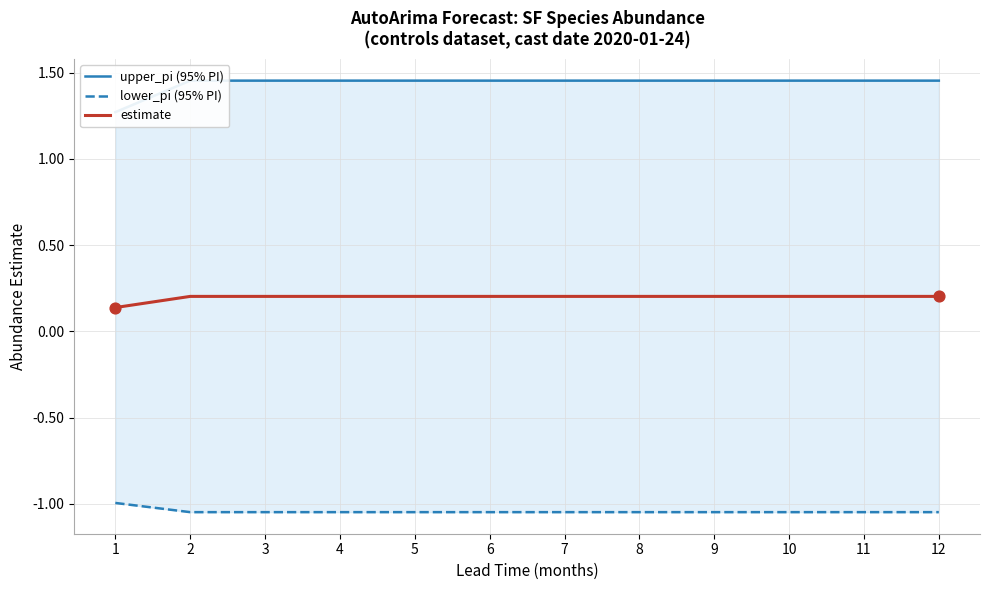

What is the total value across all series at 1?

0.4